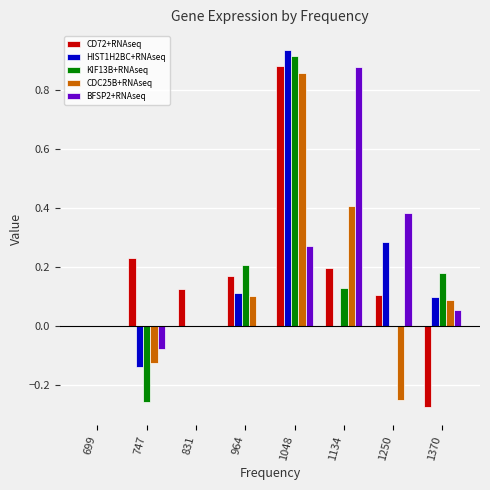

Is it true that HIST1H2BC+RNAseq equals 1.4 at 1048?

False